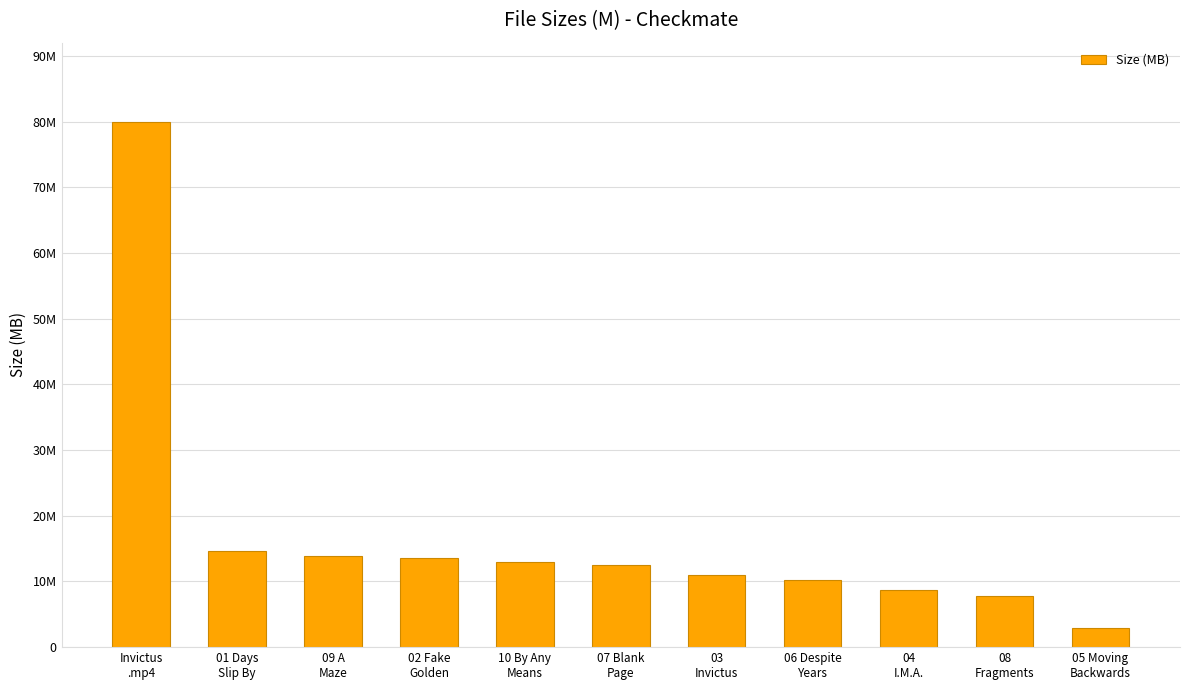

At which category does the chart reach its peak across all series?

Invictus
.mp4